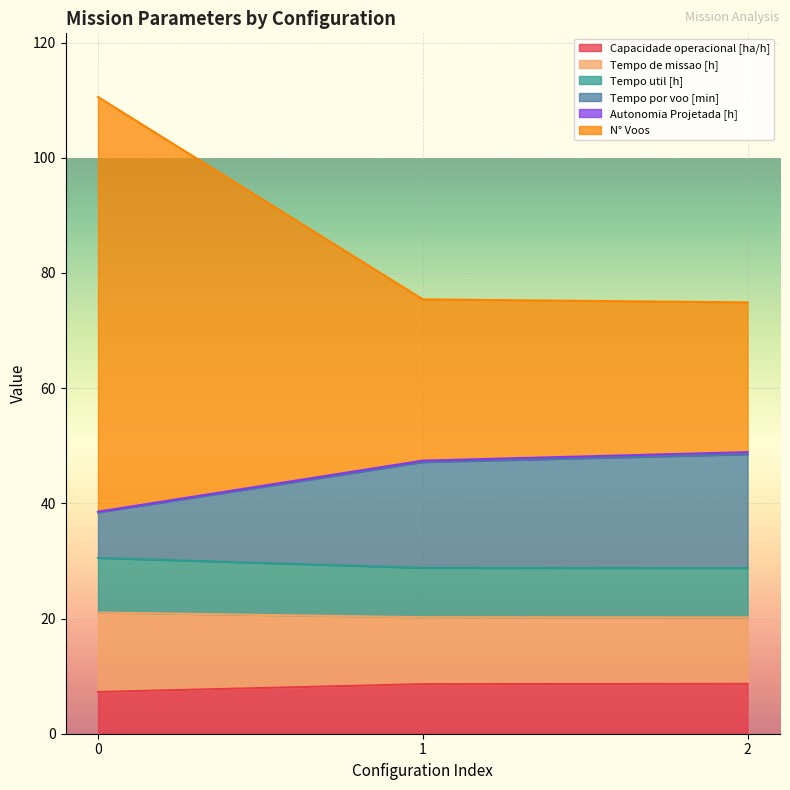

What is the maximum value for Capacidade operacional [ha/h]?

8.7